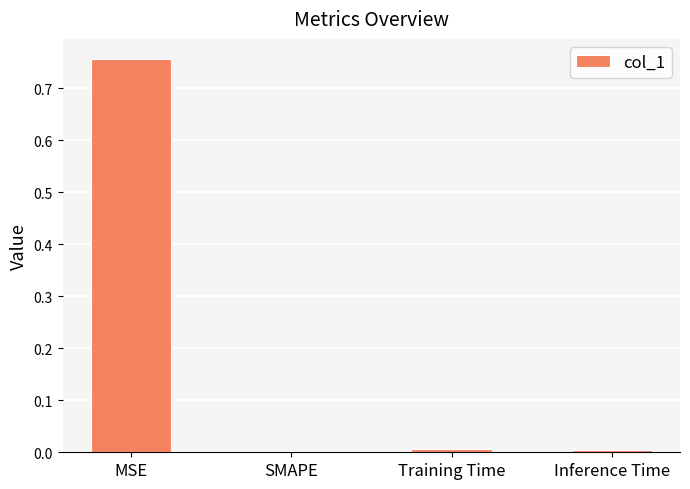

At which category does the chart reach its peak across all series?

MSE